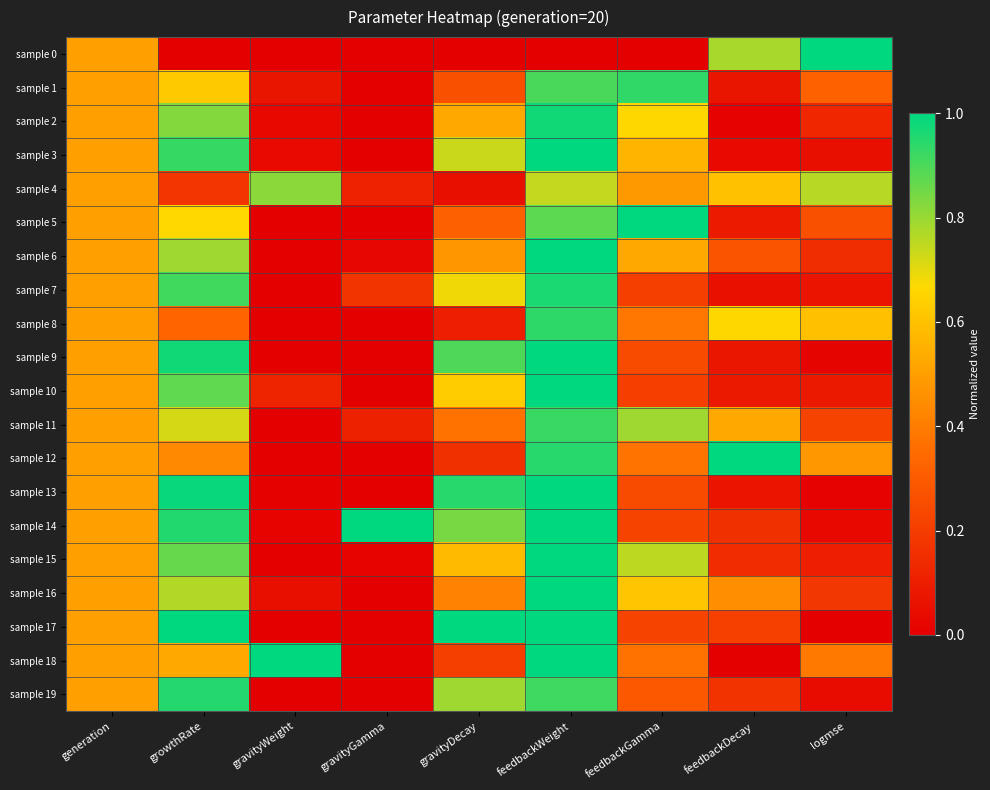

At which category does the chart reach its peak across all series?

logmse